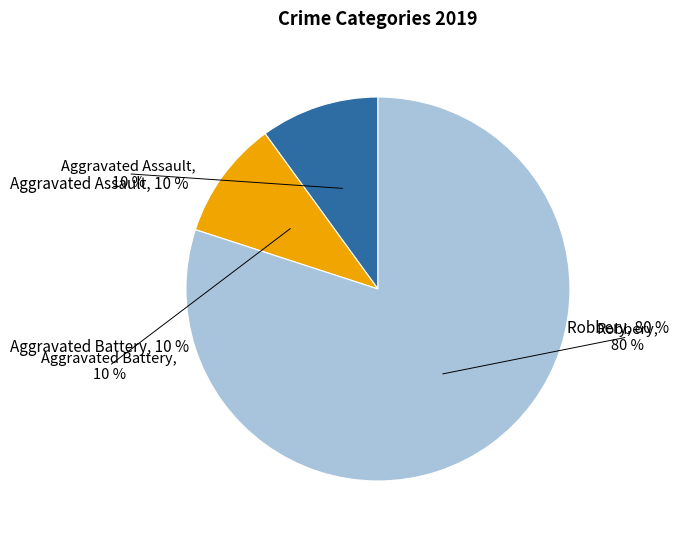

To the nearest percent, what is the difference between the Aggravated Assault and Robbery slice percentages?

70%